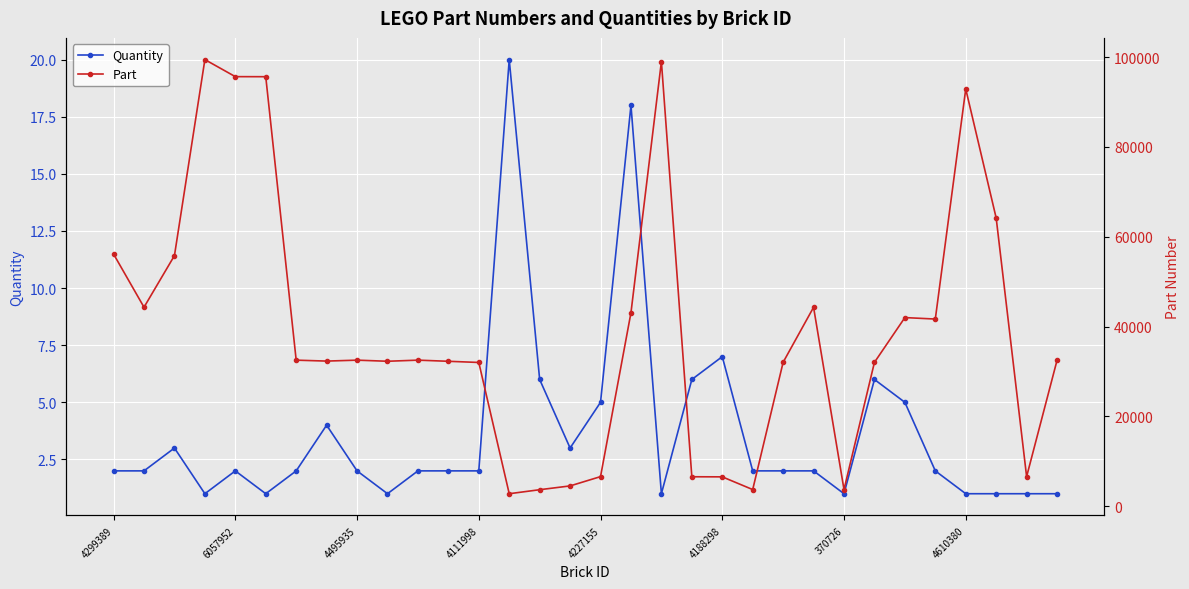

Where is Quantity nearest to the value 10?

4188298